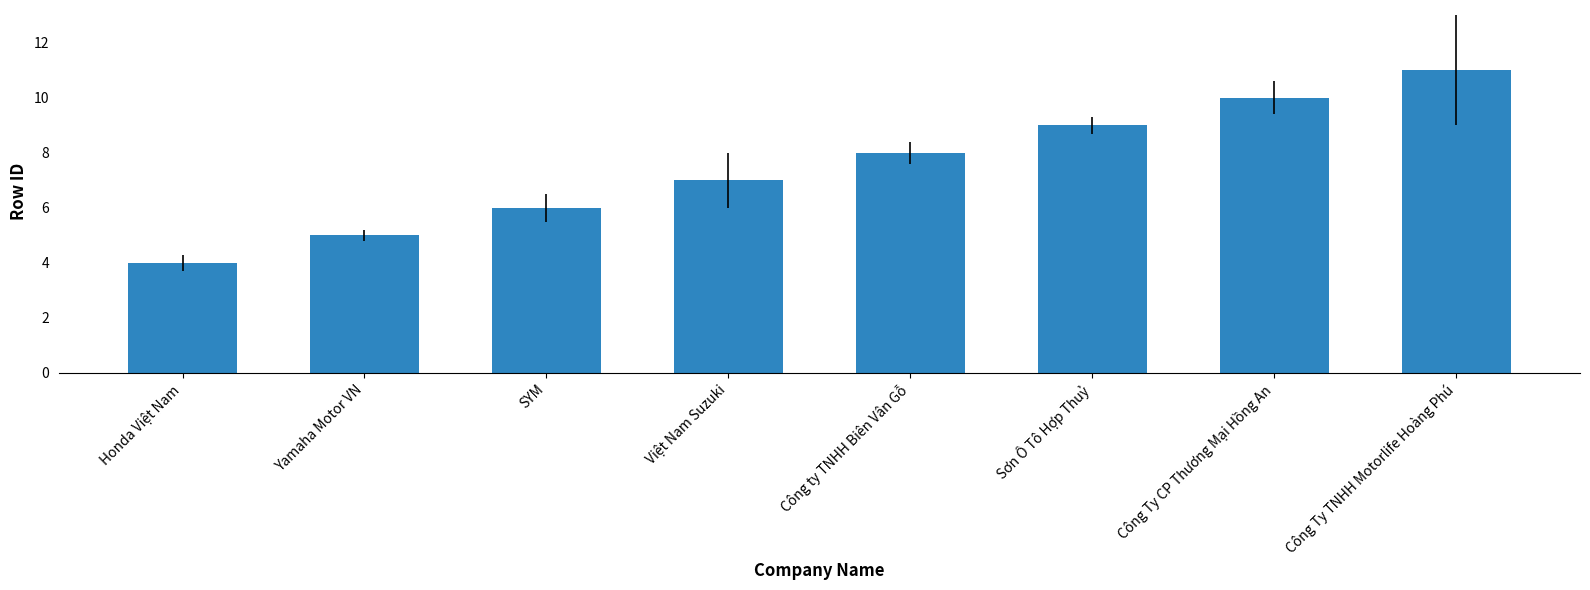

True or false: the data shows 5 at Sơn Ô Tô Hợp Thuỷ.

False